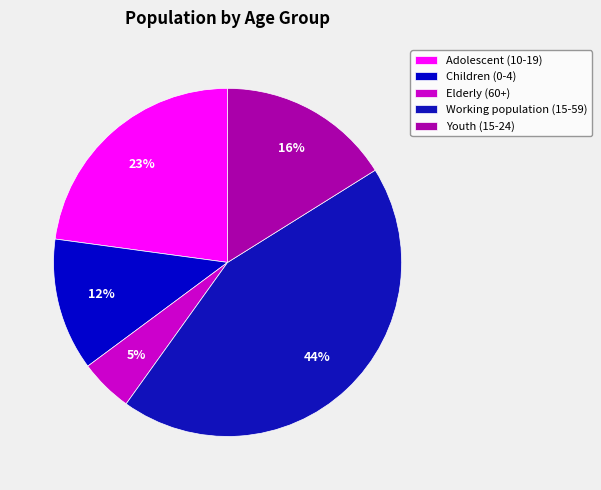

What percentage is the Adolescent (10-19) slice, to the nearest percent?

23%